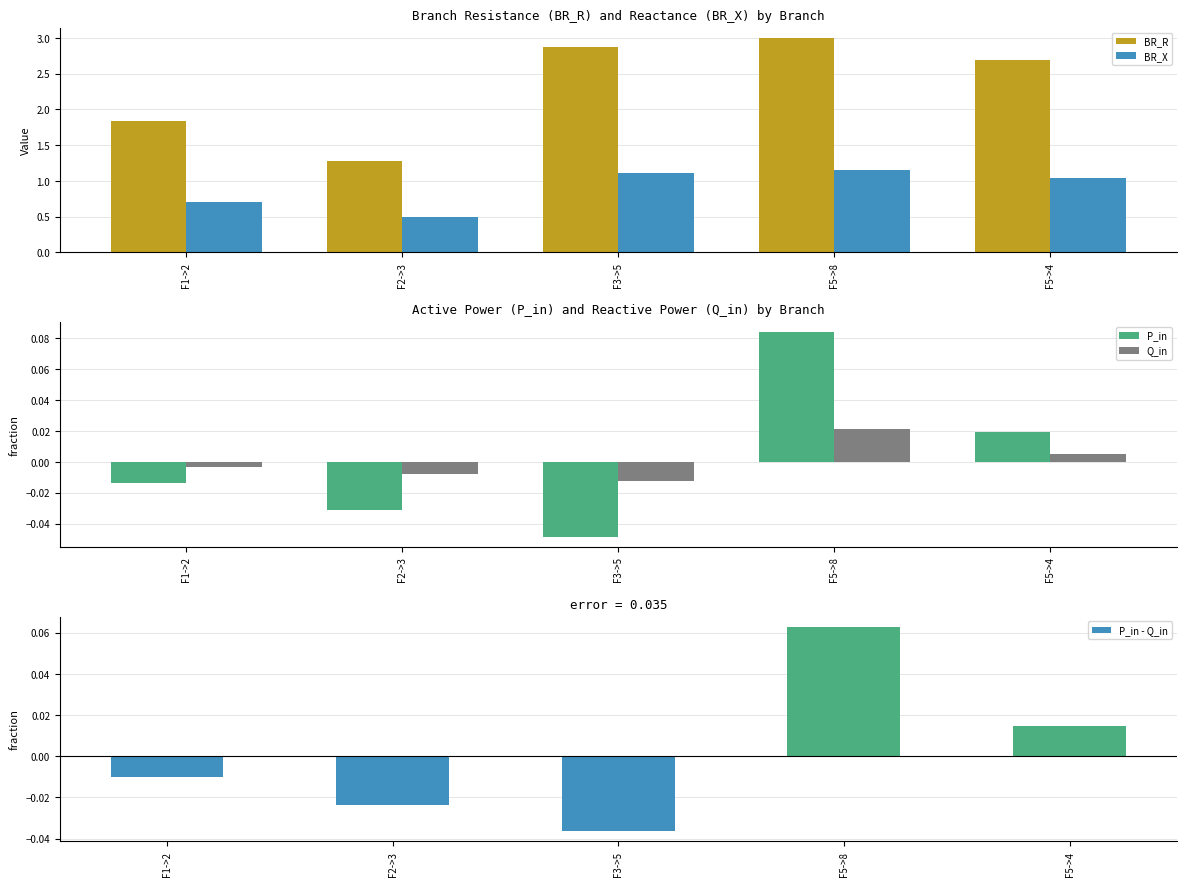

How many categories are shown in the chart?

5